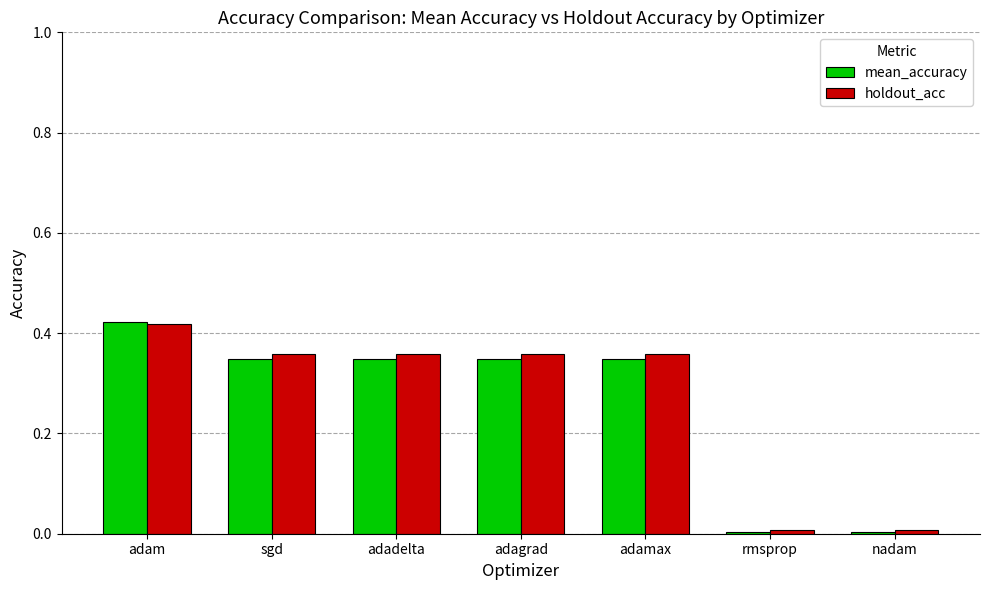

Which category has the highest value in the mean_accuracy series?

adam